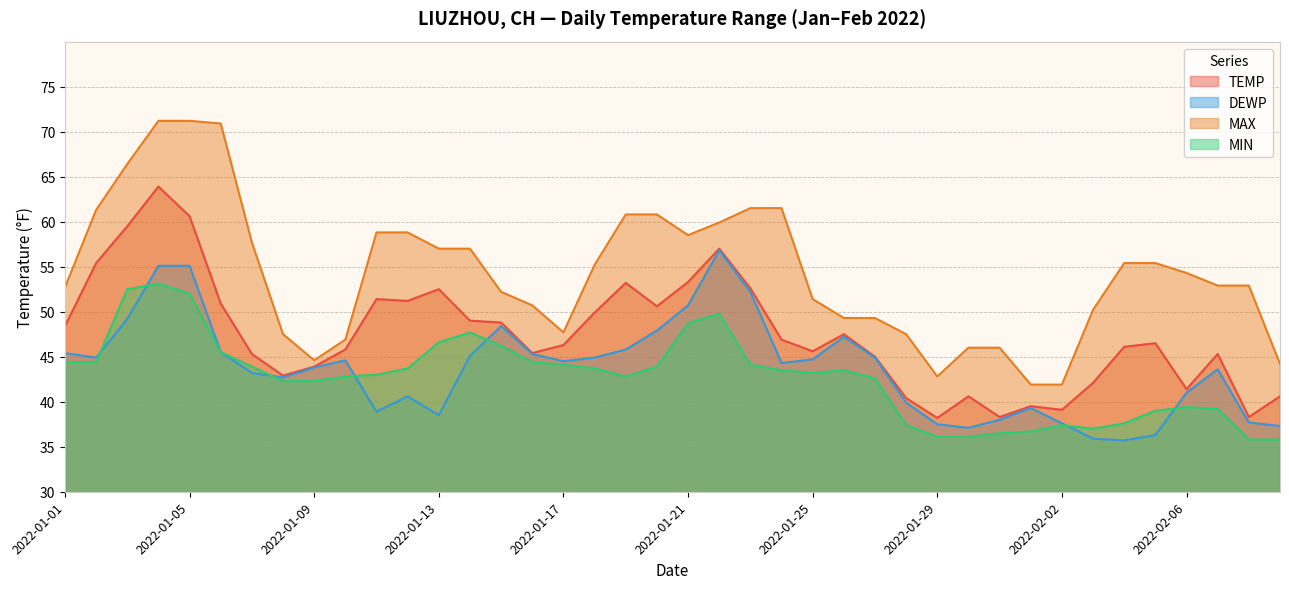

Which category has the lowest value in the MAX series?

2022-02-01